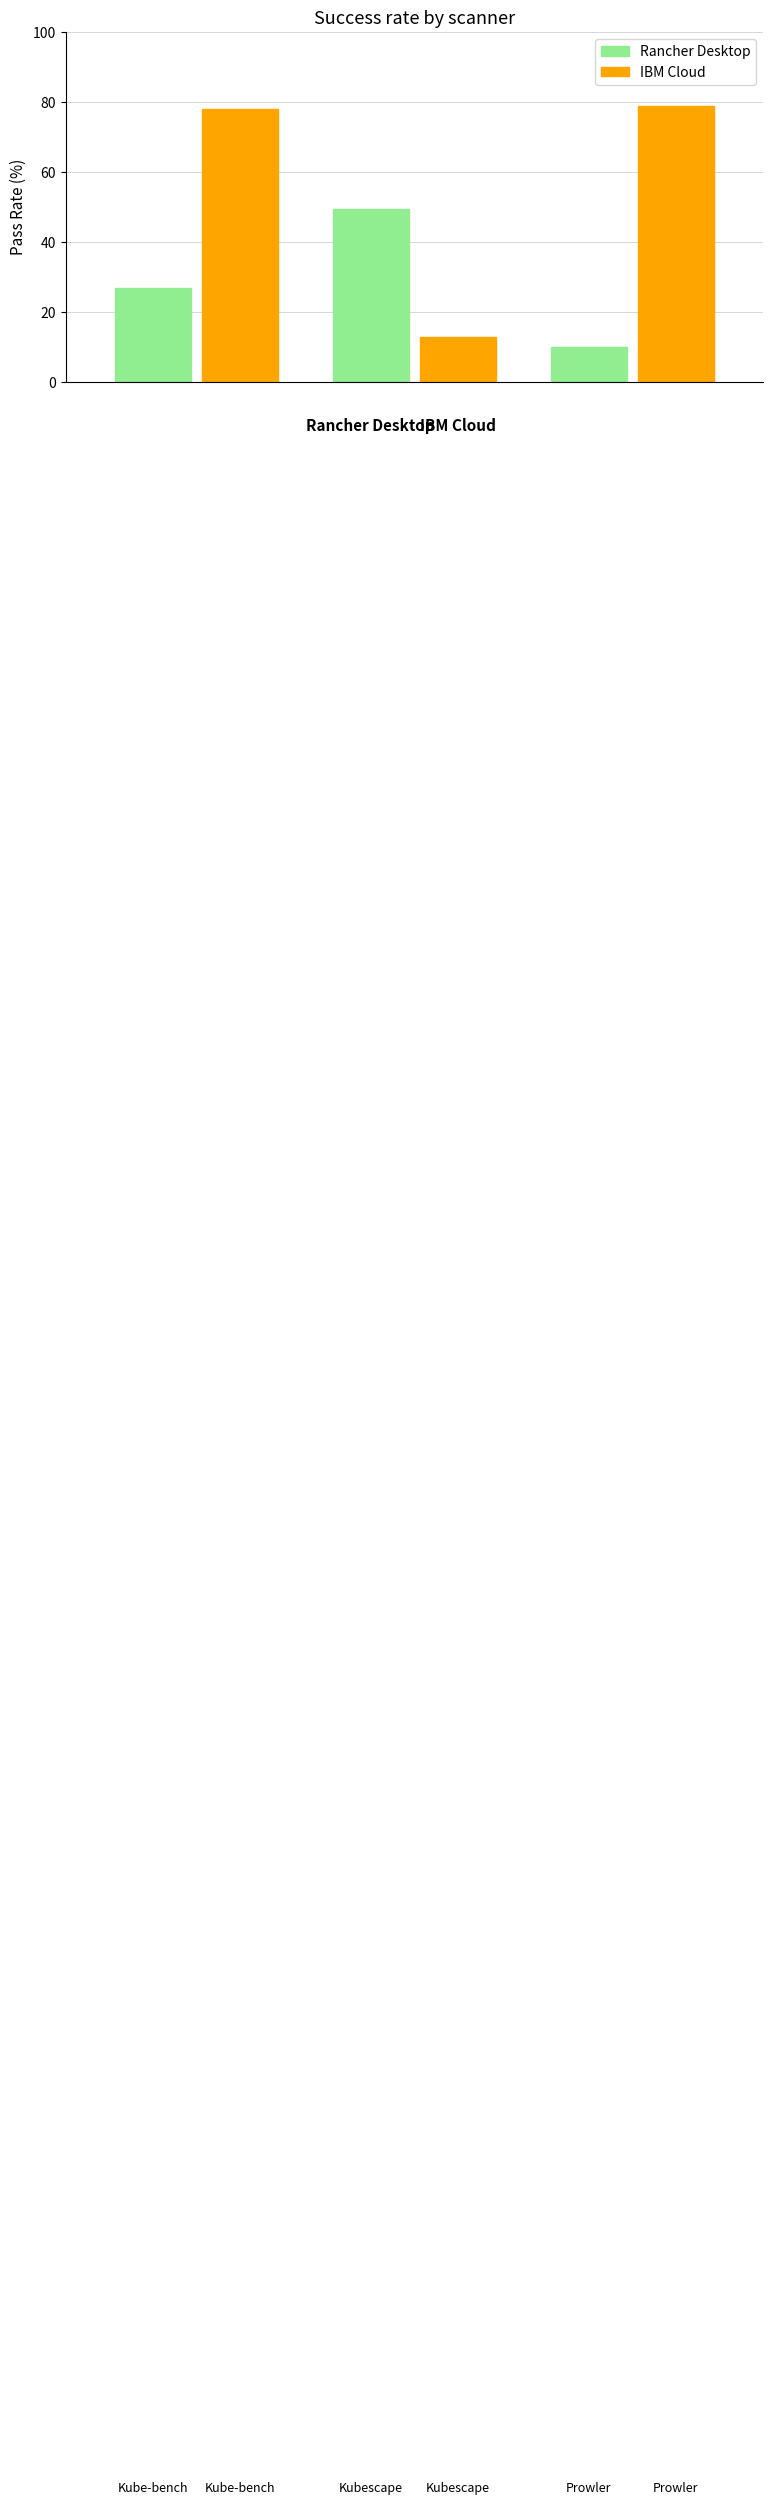

How many categories are shown in the chart?

3